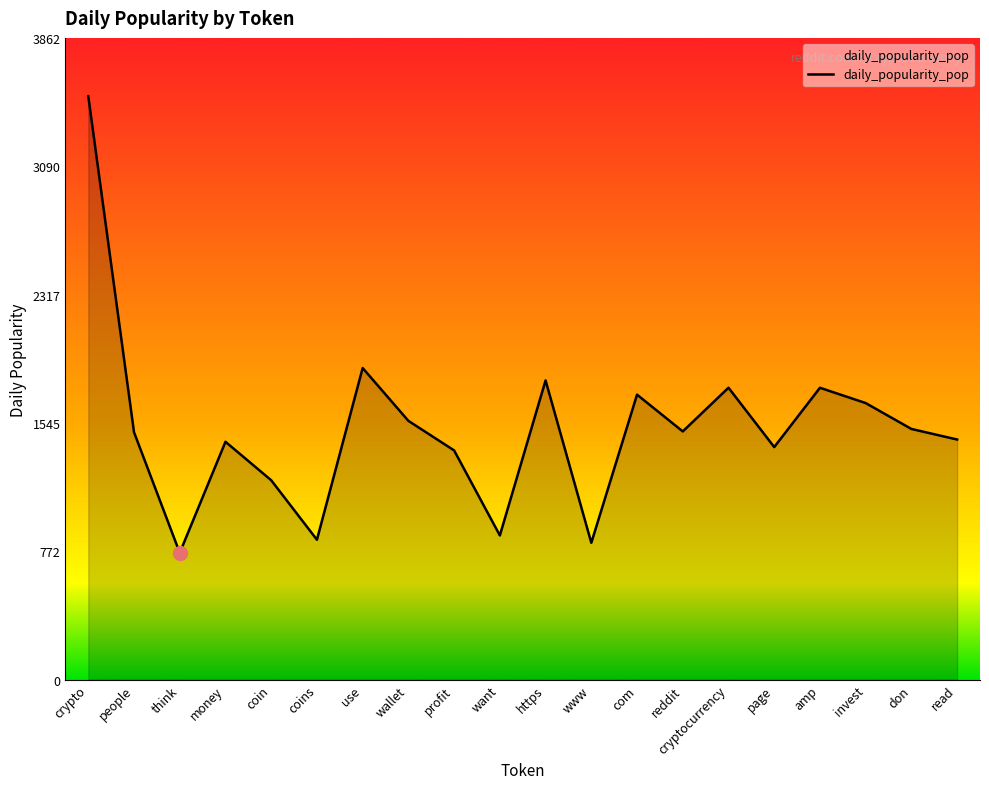

What is the difference between the maximum and minimum values?

2748.2